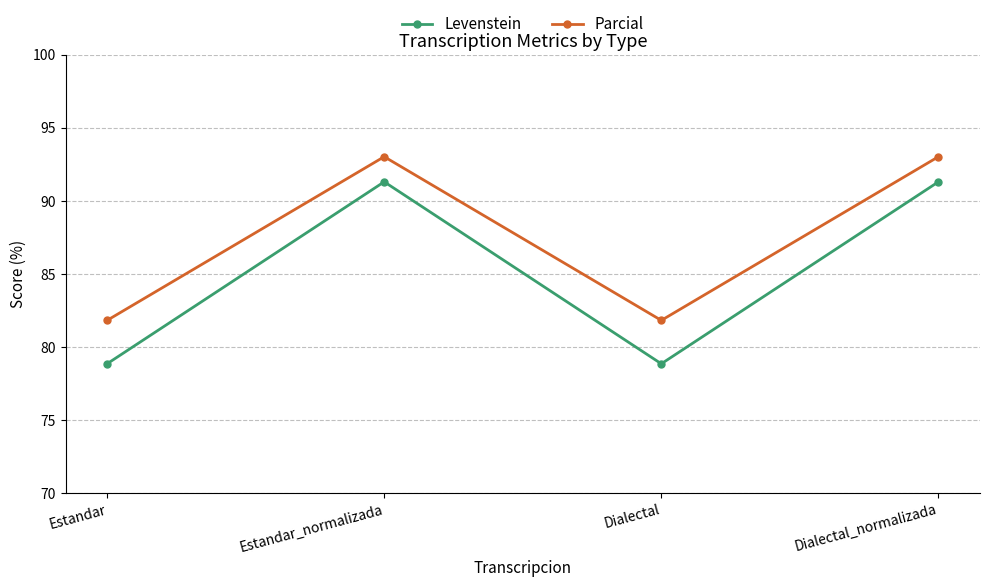

Rank the series at Estandar_normalizada from highest to lowest value.

Parcial, Levenstein